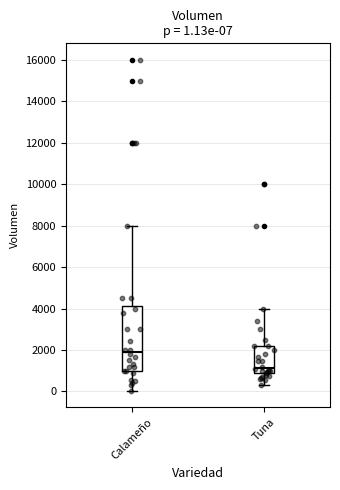

Which box's median line is the highest?

Calameño